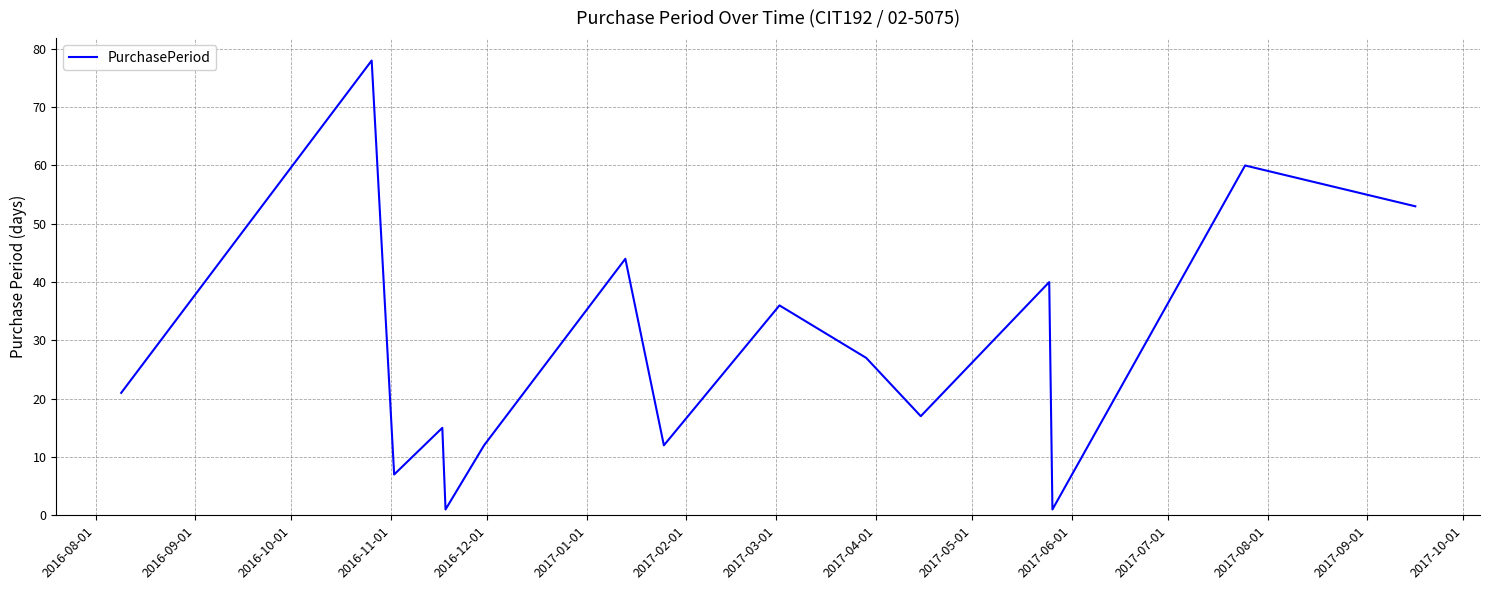

What is the difference between the maximum and minimum values?

77